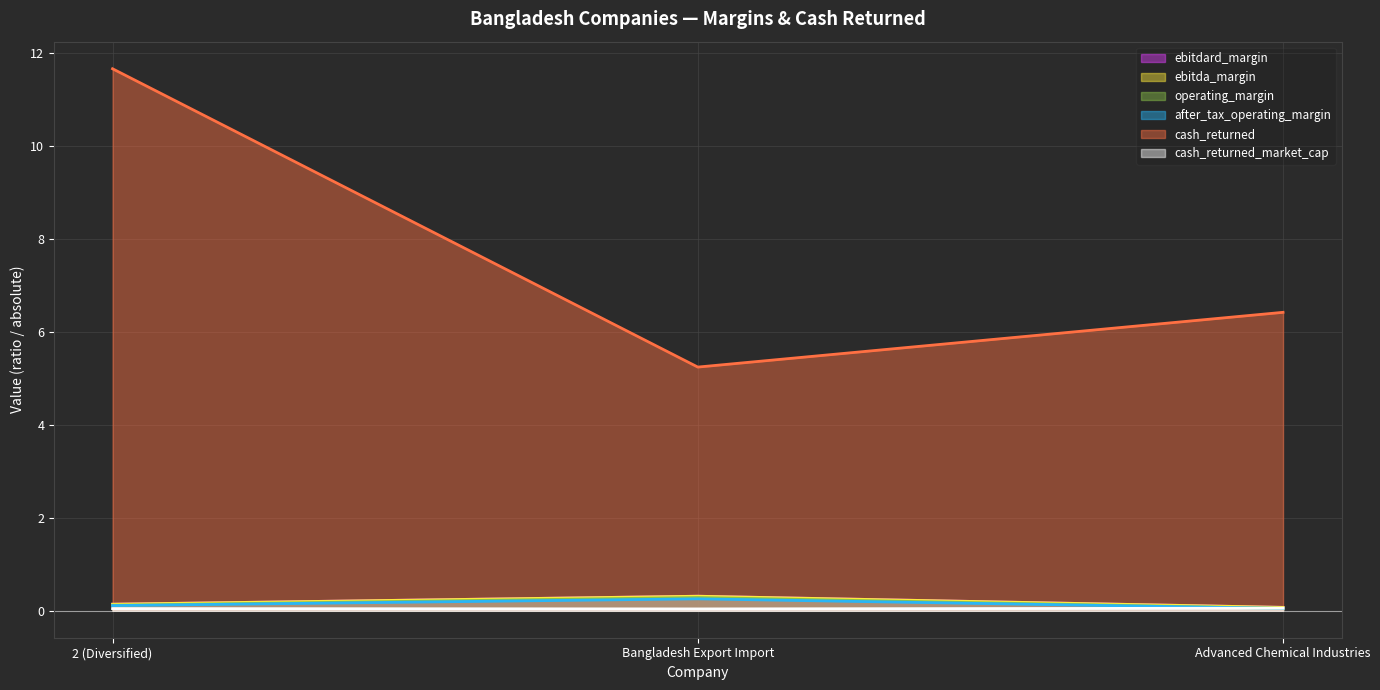

Reading left to right, list all the values displayed in this chart.

ebitdard_margin: 0.1	0.3	0.1
ebitda_margin: 0.1	0.3	0.1
operating_margin: 0.1	0.3	0.0
after_tax_operating_margin: 0.1	0.3	0.0
cash_returned: 11.7	5.2	6.4
cash_returned_market_cap: 0.0	0.0	0.1